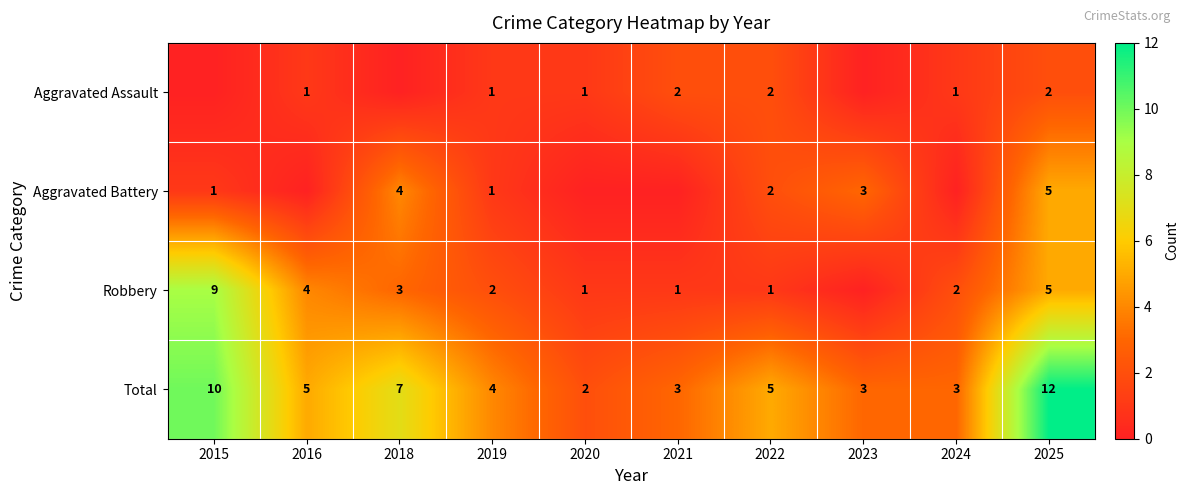

The value of Total at 2019 is 4. True or false?

True